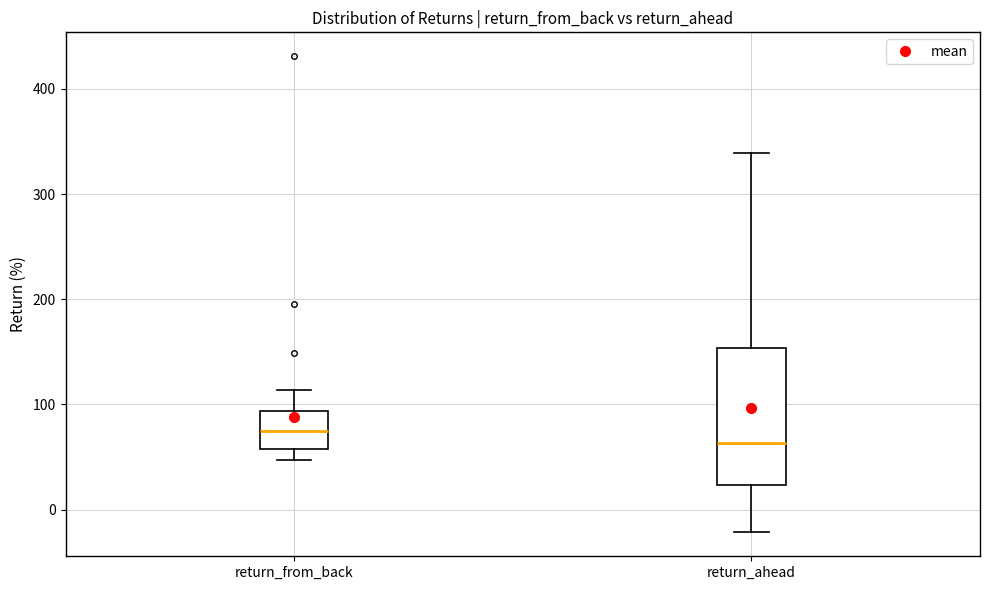

Which box has the lowest median line?

return_ahead